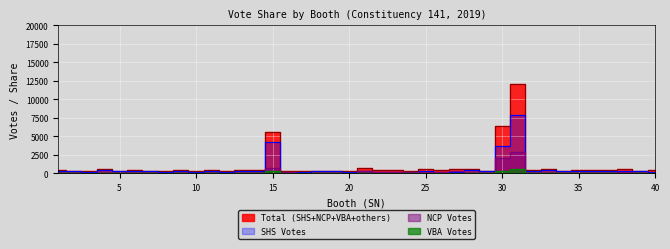

Between which two adjacent categories do NCP and VBA first intersect?

36 and 37